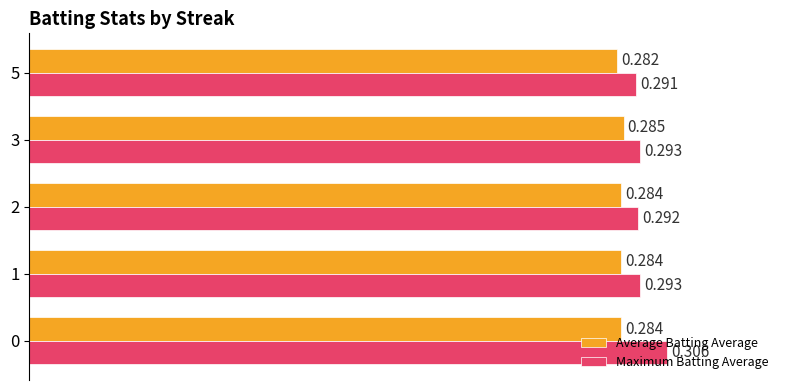

At which category does the chart reach its minimum across all series?

5